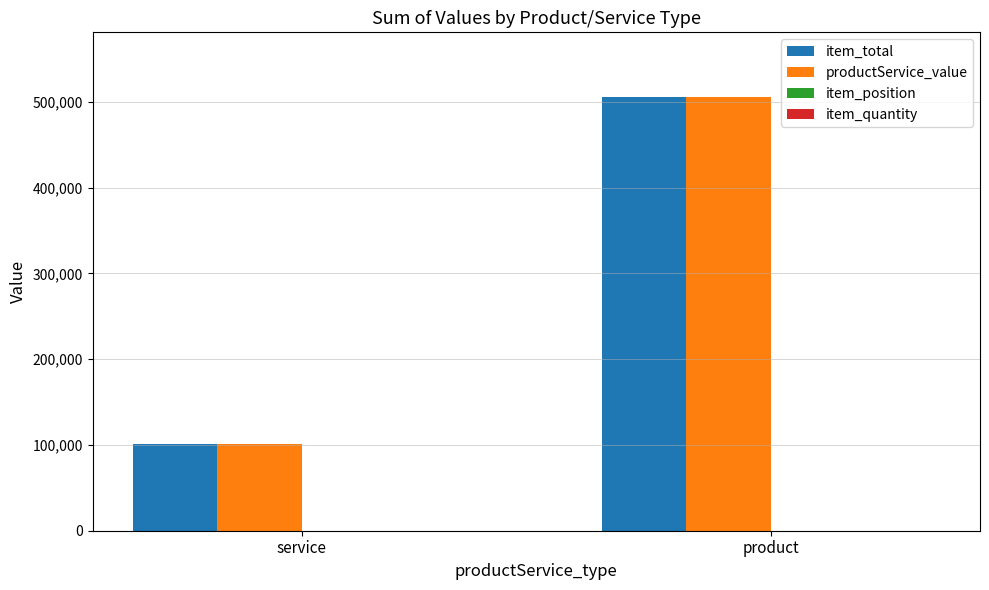

Does the chart contain stacked bars?

No